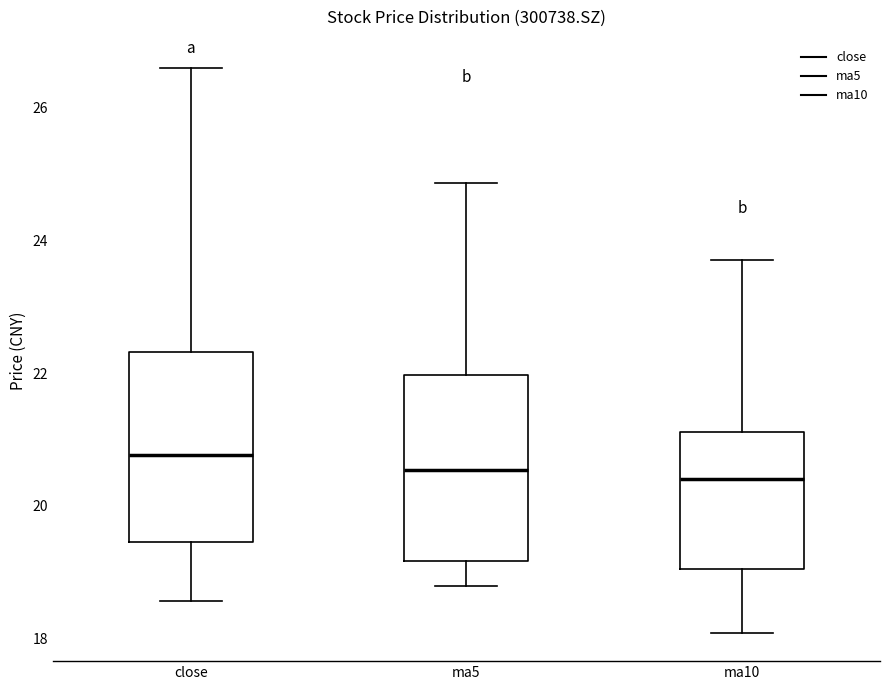

Reading left to right, transcribe this box plot: for each box, give where its median line is, the range the box spans, and where its two whiskers end, as read against the y-axis. The values are not printed on the chart, so give them approximately, as read against the axis.

close: median 20.8, box 19.4 to 22.4, whiskers 18.6 to 26.6
ma5: median 20.6, box 19.2 to 22.0, whiskers 18.8 to 24.8
ma10: median 20.4, box 19.0 to 21.2, whiskers 18.0 to 23.8